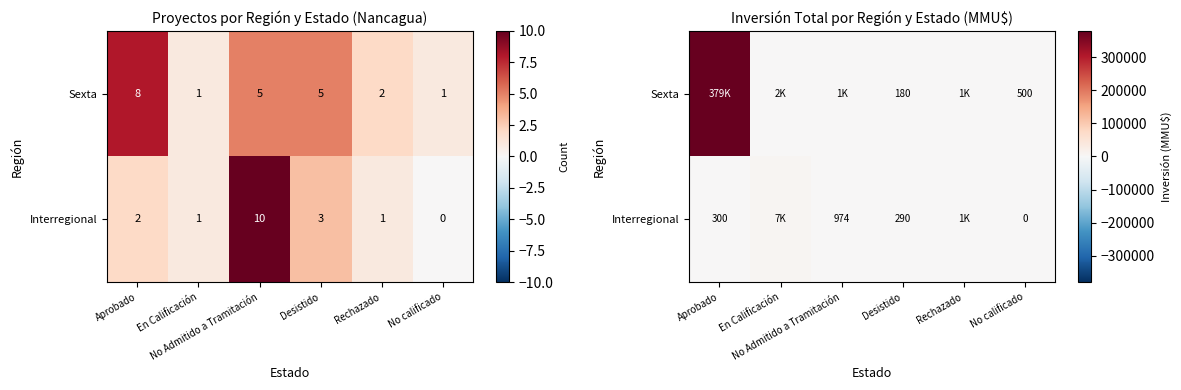

The Interregional series shows 2445 at En Calificación. True or false?

False